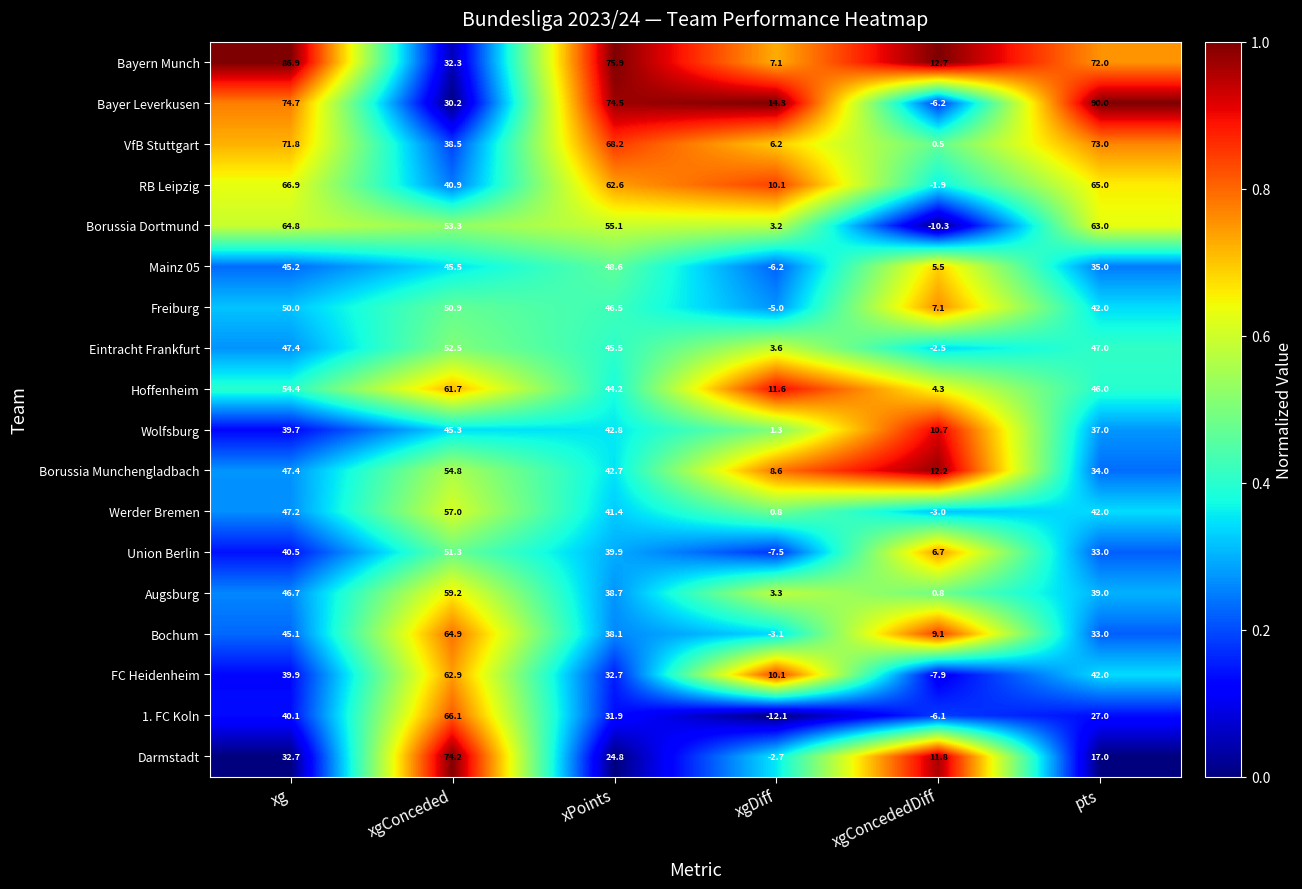

Rank the series by their maximum value, from highest to lowest.

Bayer Leverkusen, Bayern Munch, Darmstadt, VfB Stuttgart, RB Leipzig, 1. FC Koln, Bochum, Borussia Dortmund, FC Heidenheim, Hoffenheim, Augsburg, Werder Bremen, Borussia Munchengladbach, Eintracht Frankfurt, Union Berlin, Freiburg, Mainz 05, Wolfsburg